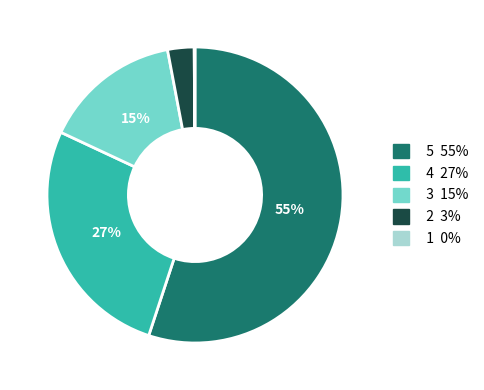

To the nearest percent, what is the difference between the largest and smallest slice percentages?

55%